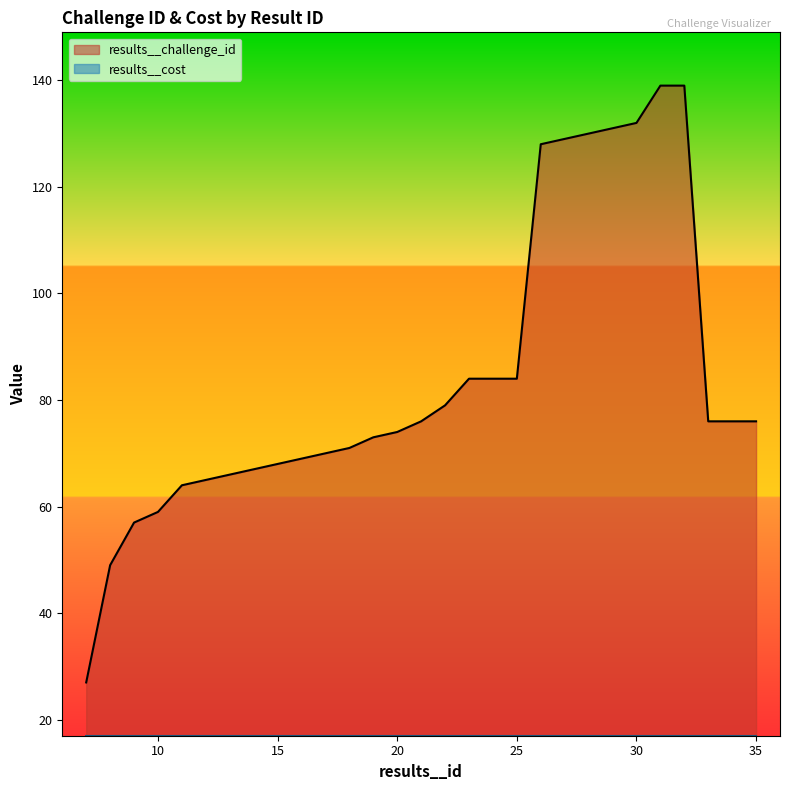

Reading right to left, what are all the values shown in this chart?

35=76	34=76	33=76	32=139	31=139	30=132	29=131	28=130	27=129	26=128	25=84	24=84	23=84	22=79	21=76	20=74	19=73	18=71	17=70	16=69	15=68	14=67	13=66	12=65	11=64	10=59	9=57	8=49	7=27